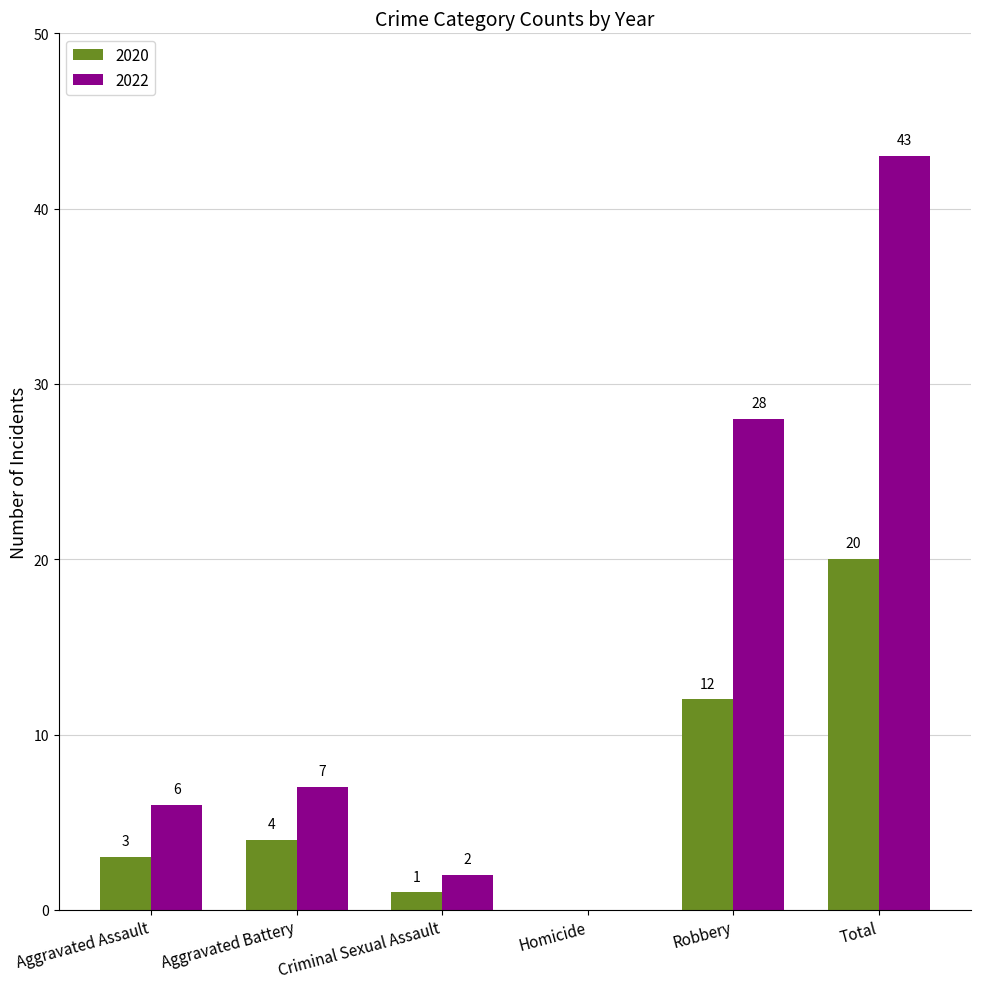

Is the value of 2022 at Aggravated Battery greater than the value of 2020 at Criminal Sexual Assault?

Yes